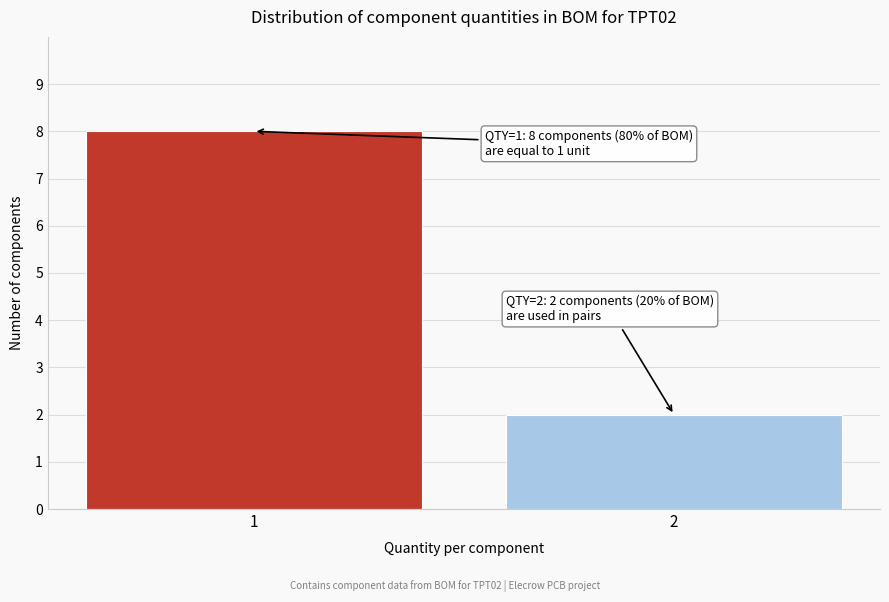

Reading right to left, extract all data points from this chart.

2	8